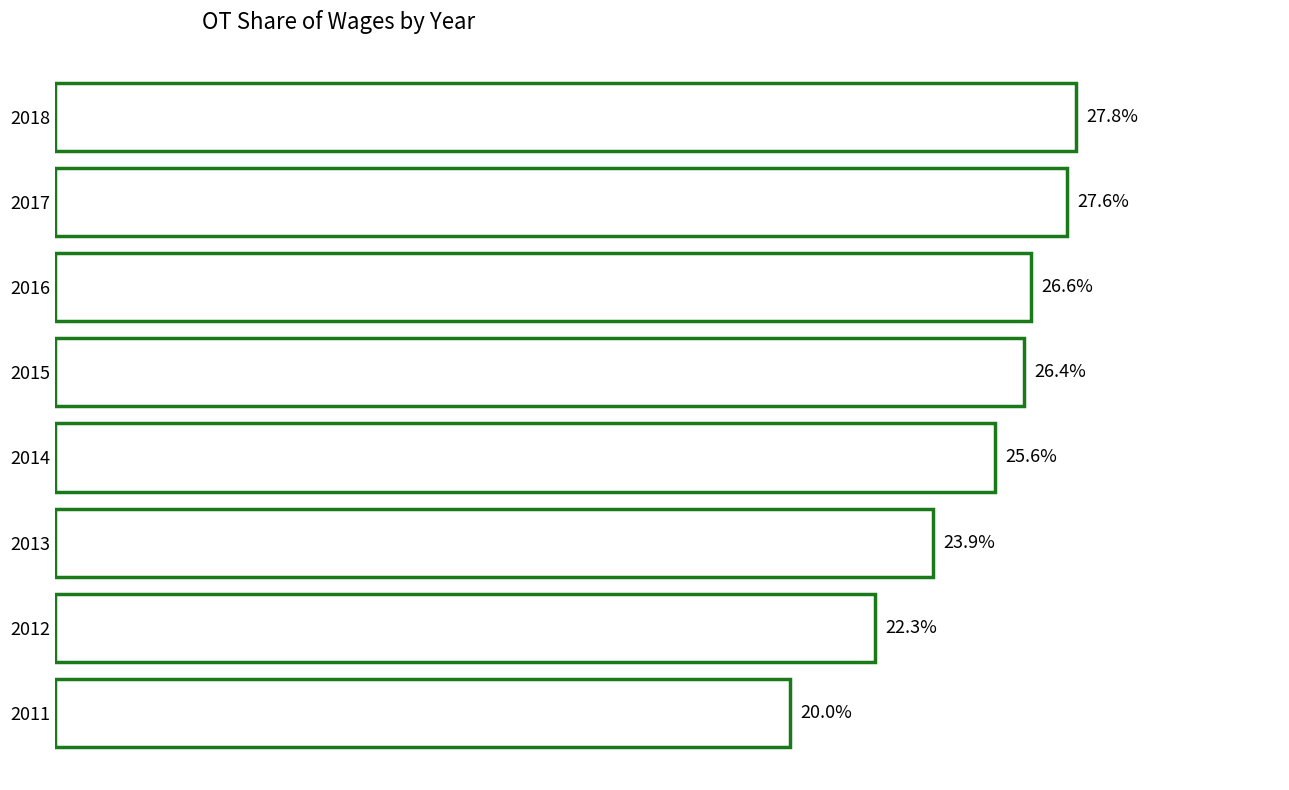

List the labels in order of value, largest first.

2018, 2017, 2016, 2015, 2014, 2013, 2012, 2011